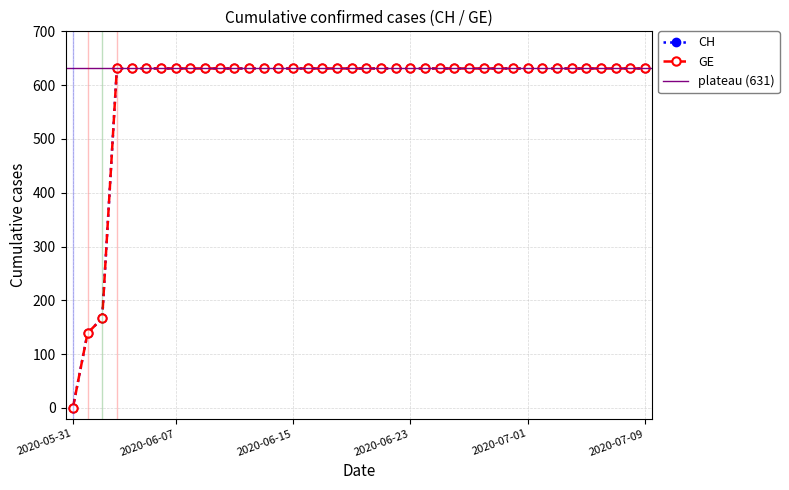

Does the chart display data point markers on the line(s)?

Yes